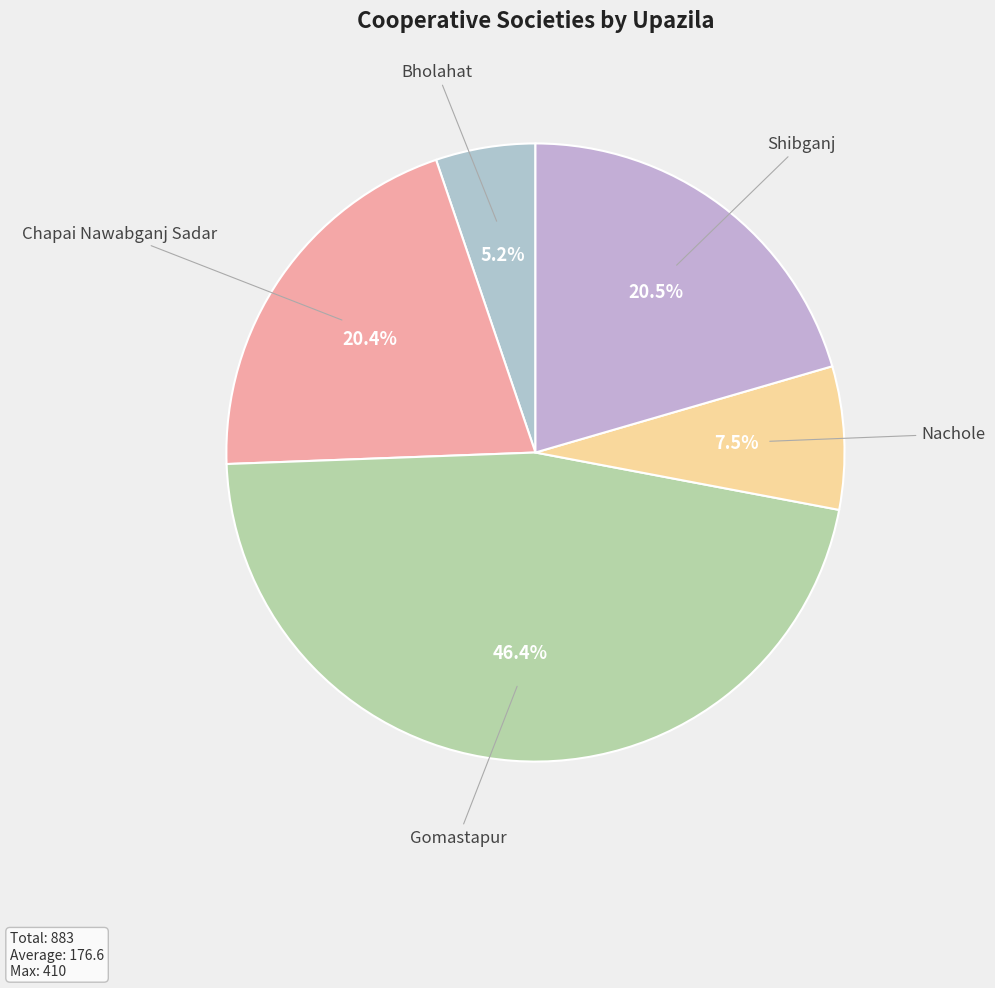

How many slices are in this pie chart?

5